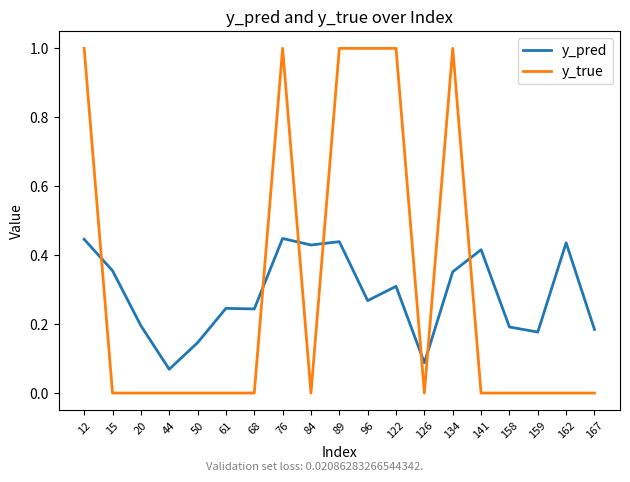

List the series in order of their peak value, lowest first.

y_pred, y_true